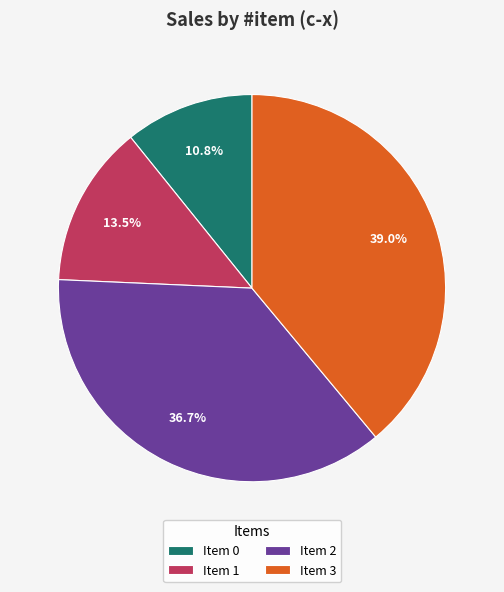

Rank the categories by value from highest to lowest.

Item 3, Item 2, Item 1, Item 0